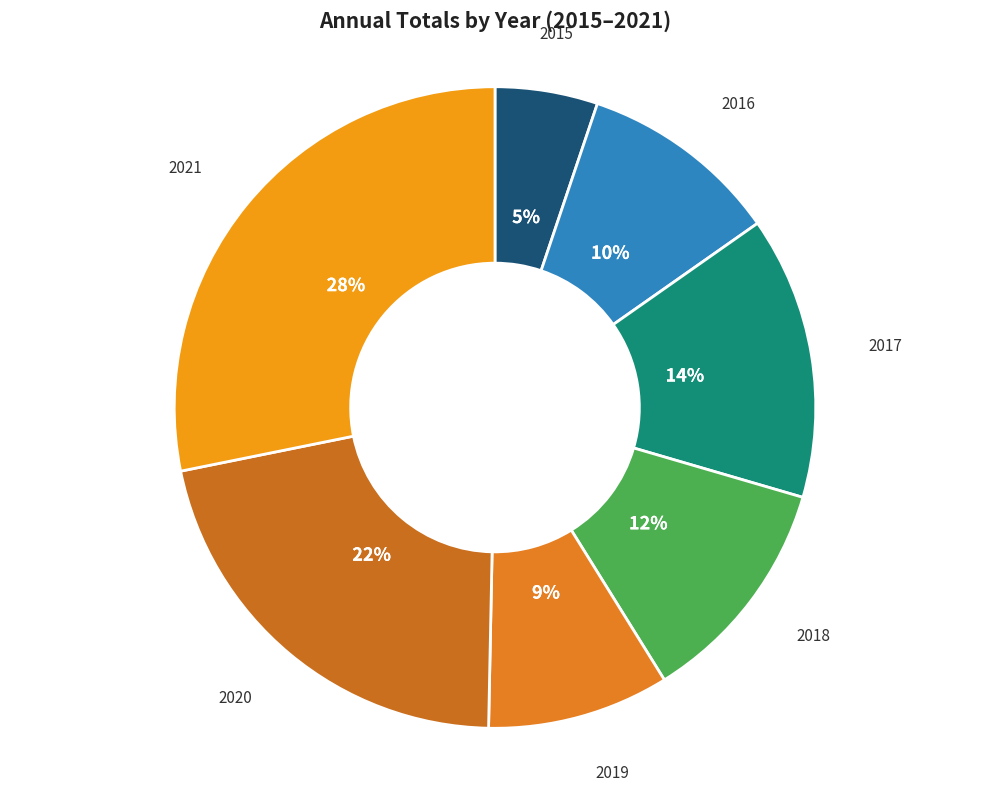

Rank the categories by value from lowest to highest.

2015, 2019, 2016, 2018, 2017, 2020, 2021